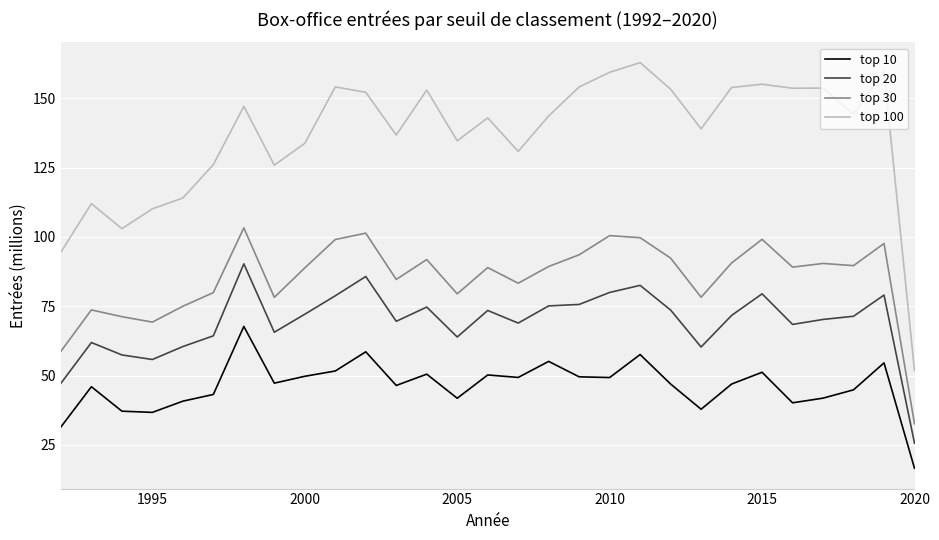

Which series has the widest spread of values?

top 100